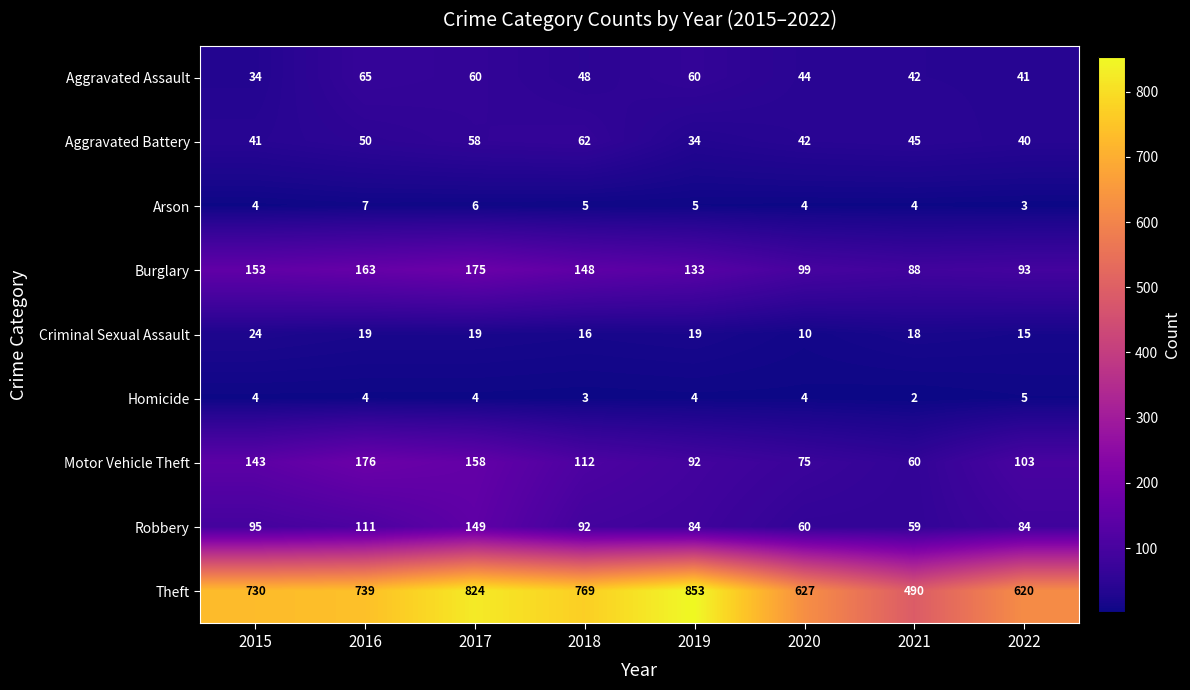

What is the sum of all Aggravated Battery values?

372